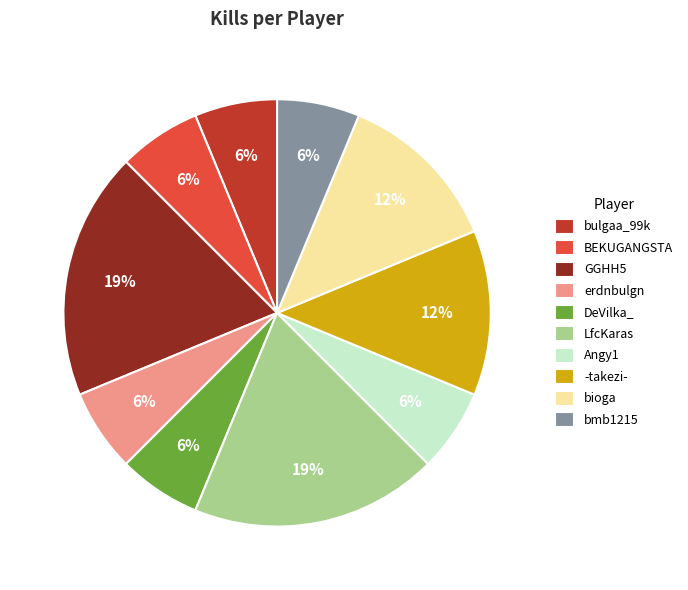

To the nearest percent, what is the average slice percentage?

10%